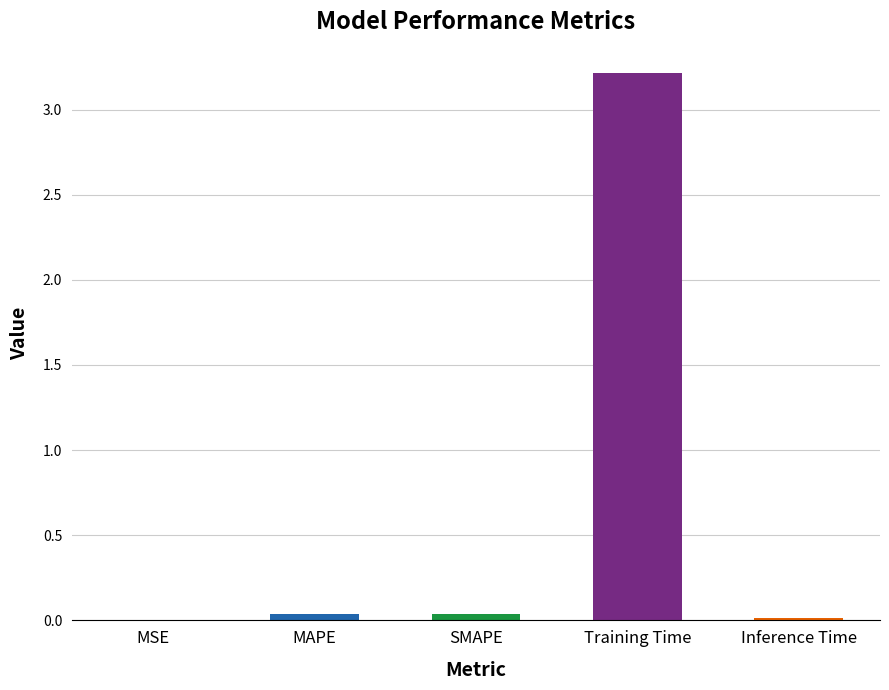

The chart shows a value of 0.0 at MAPE. True or false?

True